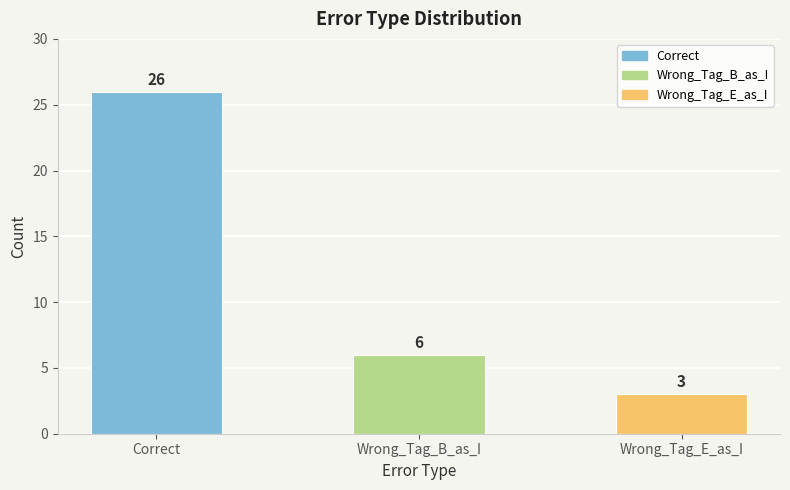

Rank the categories by value from lowest to highest.

Wrong_Tag_E_as_I, Wrong_Tag_B_as_I, Correct